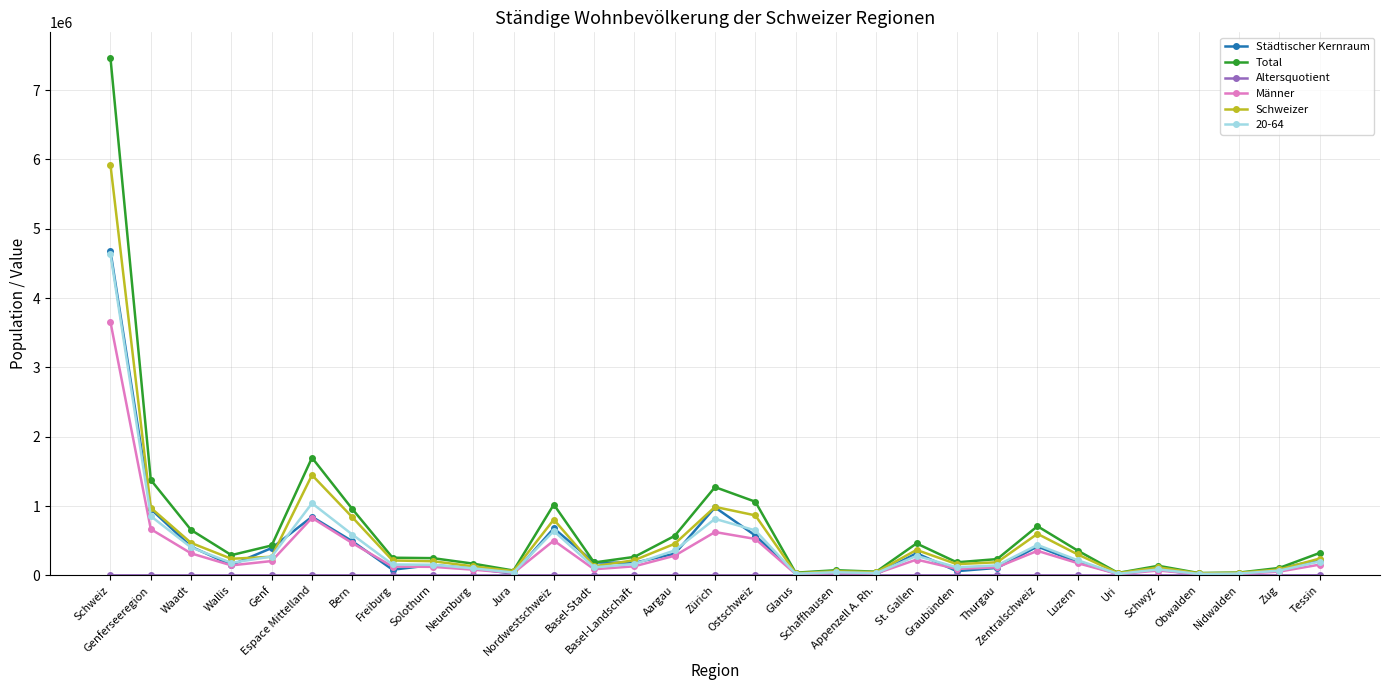

Is the value of Städtischer Kernraum at Nordwestschweiz greater than the value of Männer at Neuenburg?

Yes